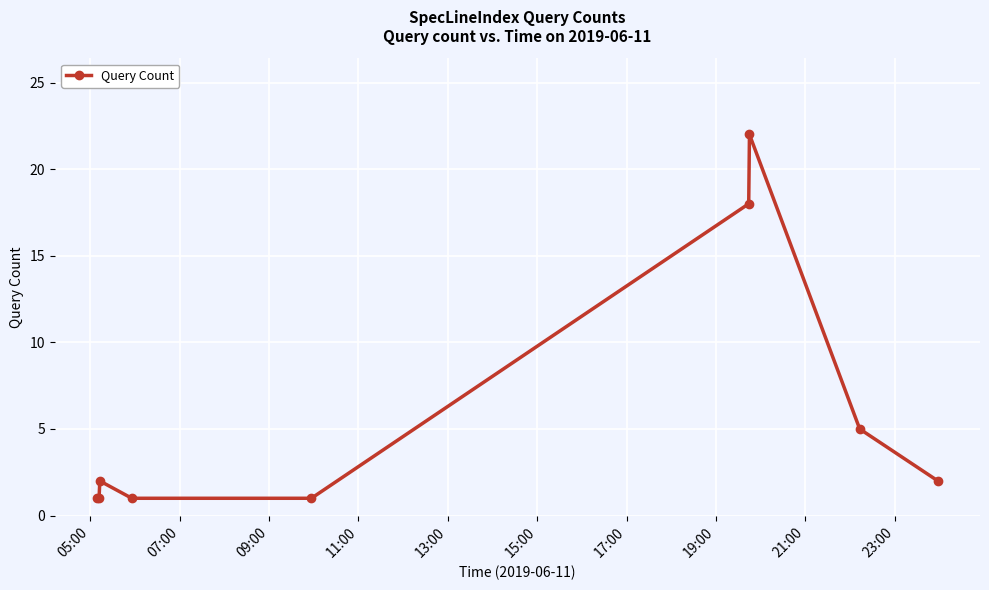

Reading left to right, what are all the values shown in this chart?

1	1	2	1	1	18	22	5	2